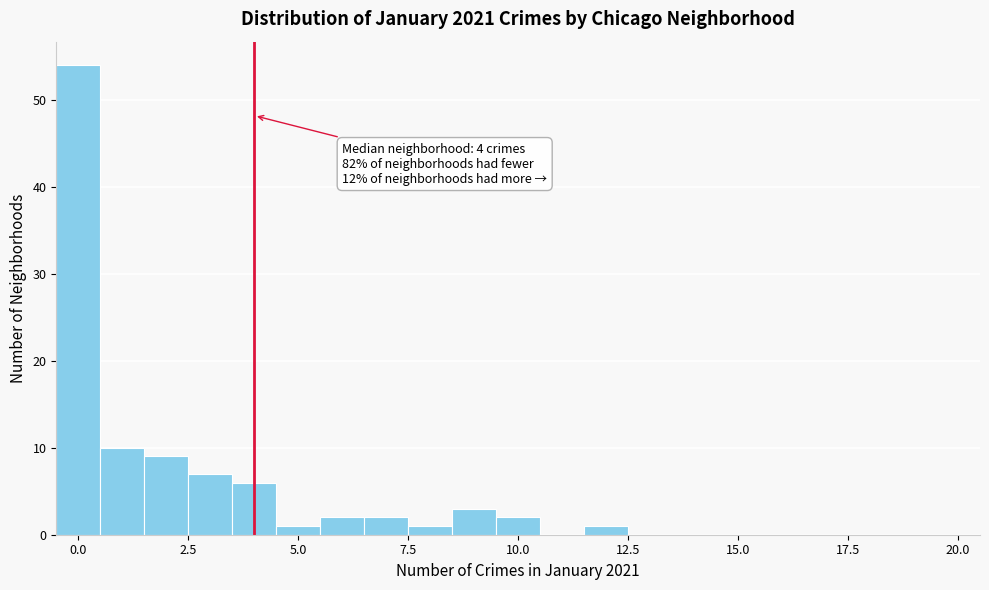

Read against the x-axis, roughly where is the centre of the tallest bar?

0.0